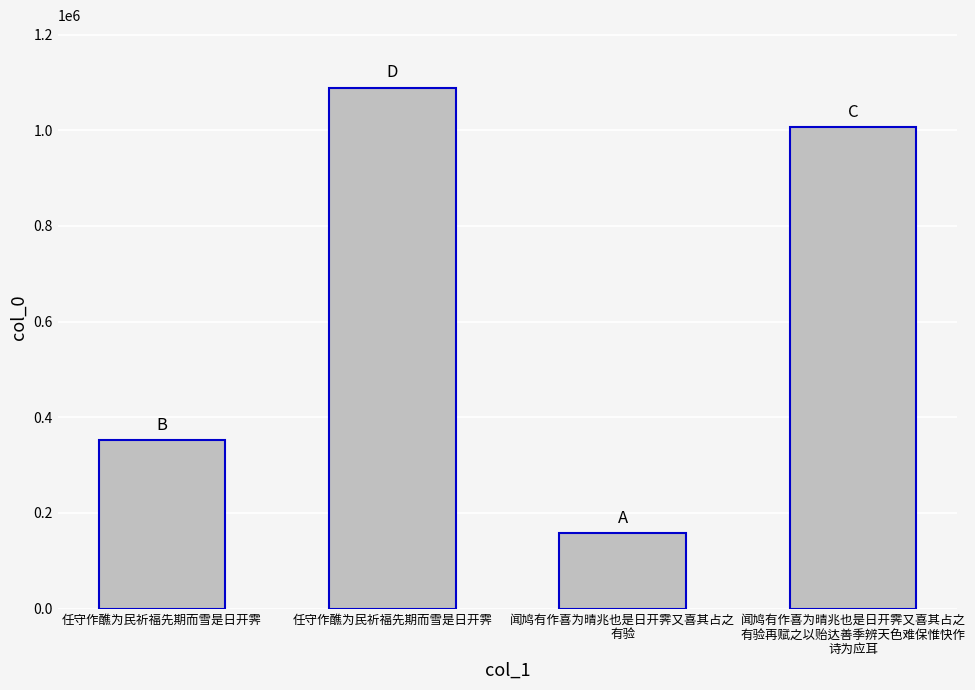

What value does the data have at 闻鸠有作喜为晴兆也是日开霁又喜其占之
有验再赋之以贻达善季辨天色难保惟快作
诗为应耳, to the nearest 50?

1005850